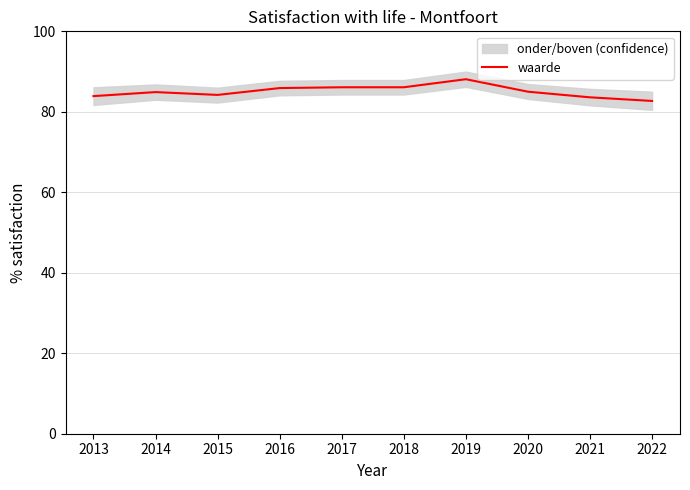

What is the sum of all values?

850.5